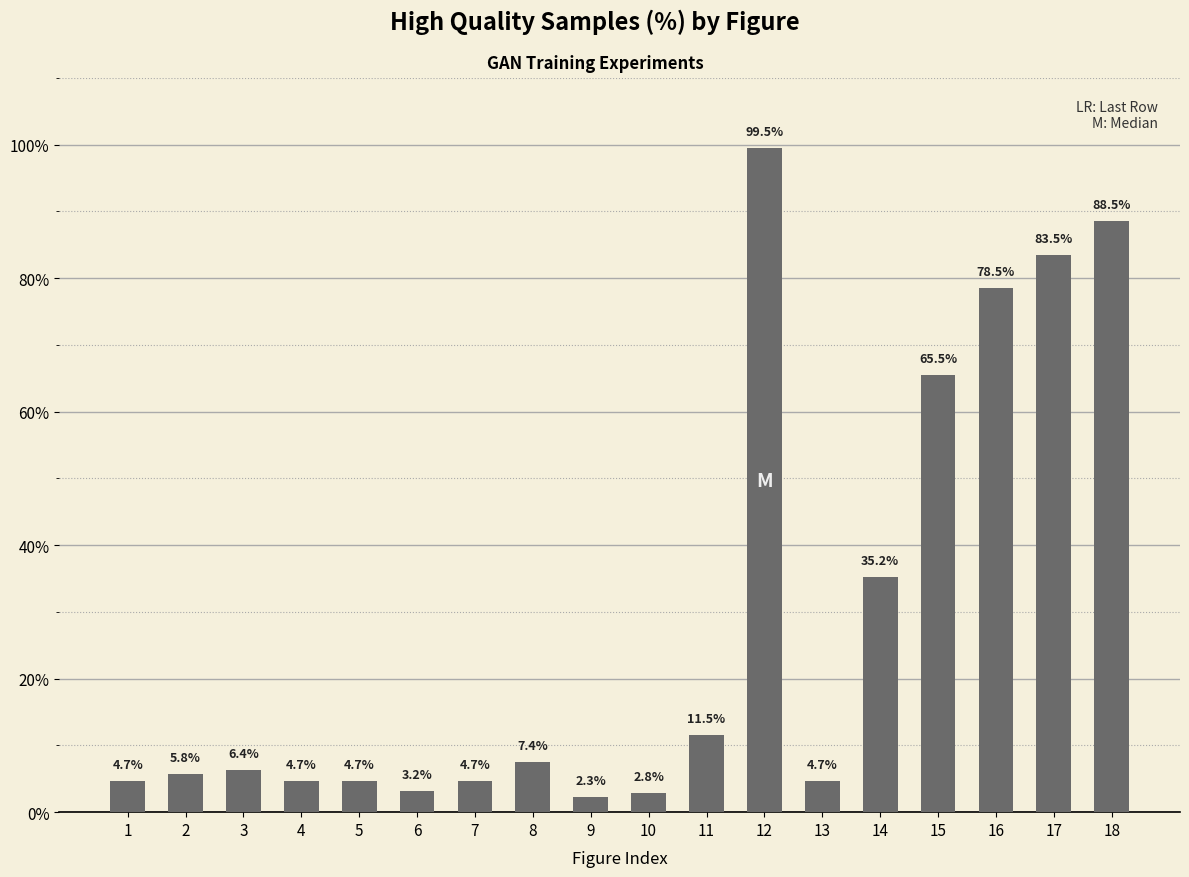

Does the chart contain any negative values?

No